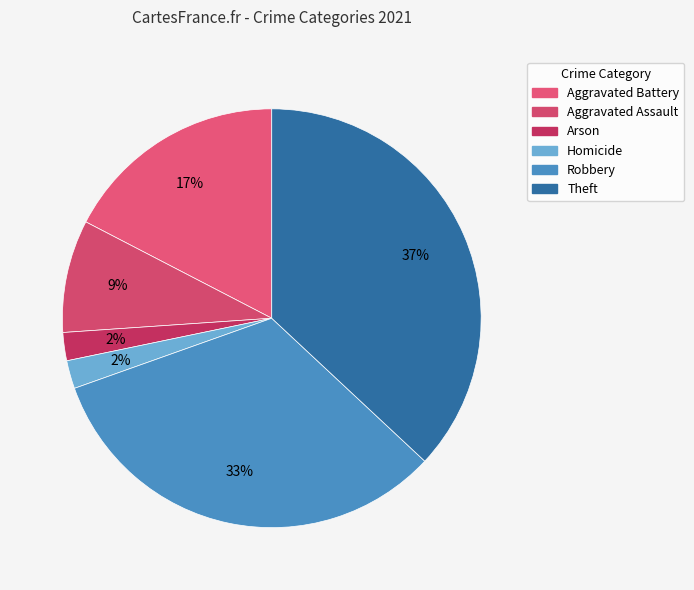

To the nearest percent, what is the average slice percentage?

17%